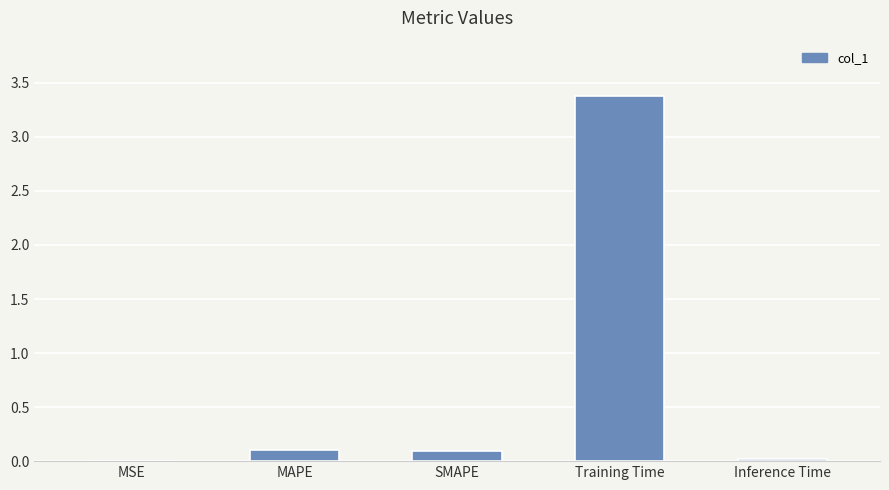

What is the greatest value displayed?

3.4